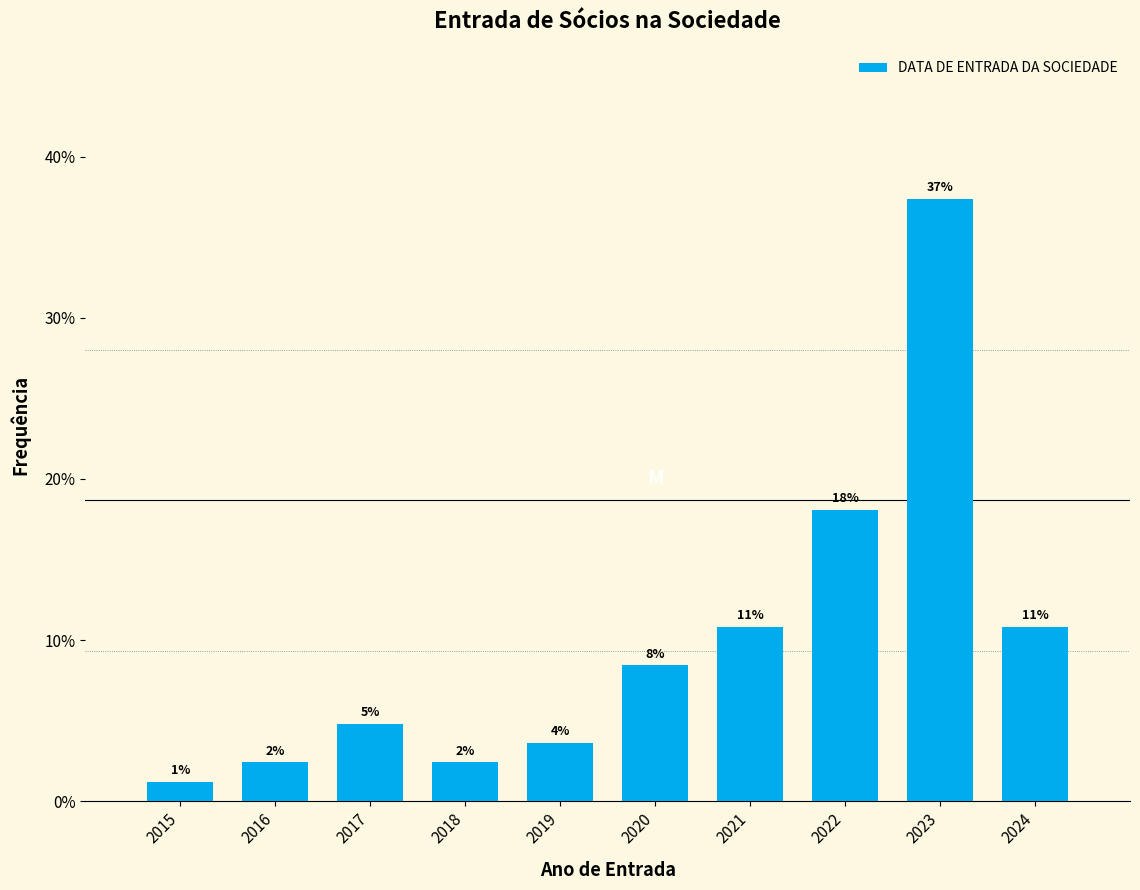

How many bars are there in total?

10